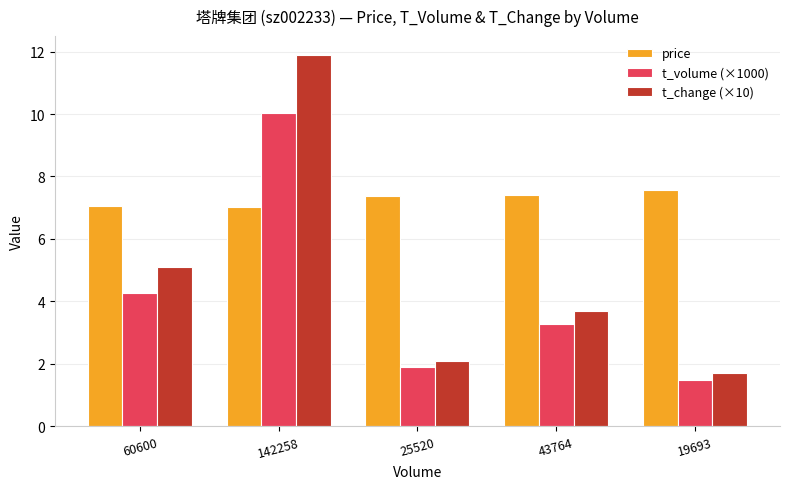

What is the approximate value of t_volume (×1000) at 19693?

1.5